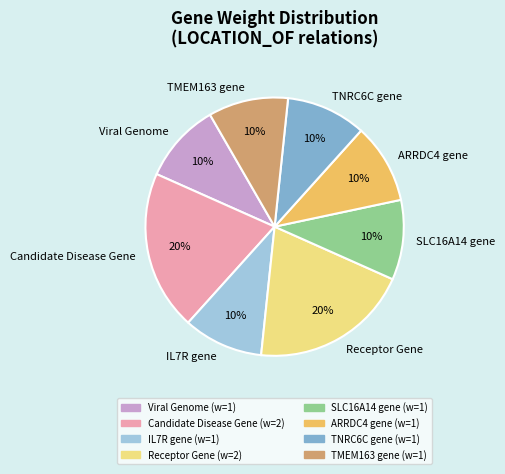

Combined, do IL7R gene and Receptor Gene account for over 50%?

No